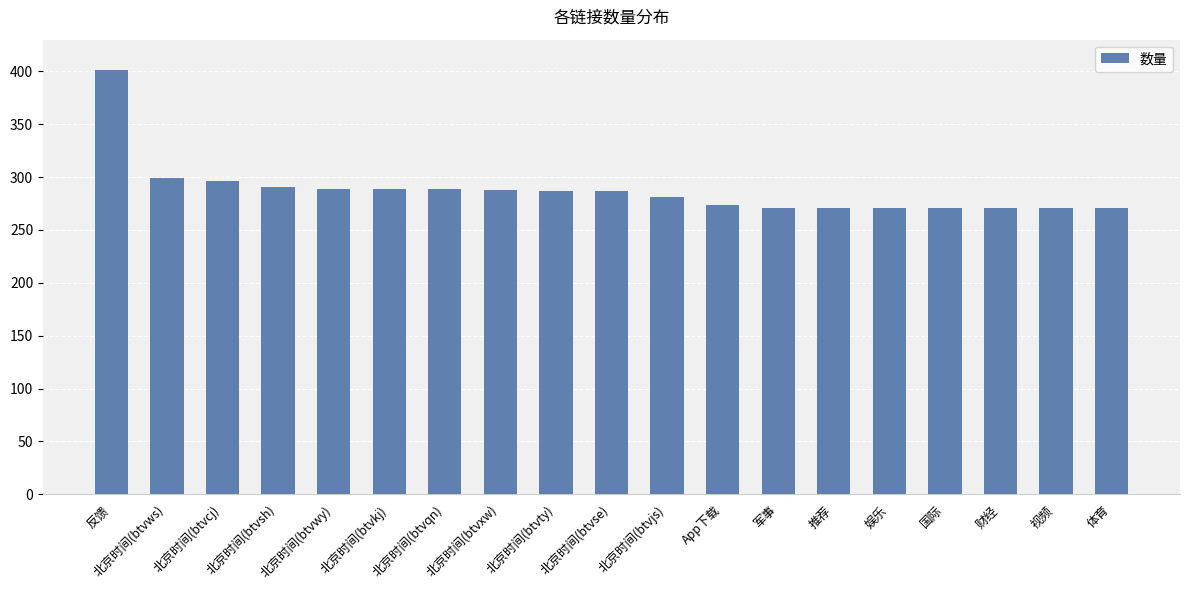

What is the difference between the values at 军事 and 北京时间(btvxw)?

17